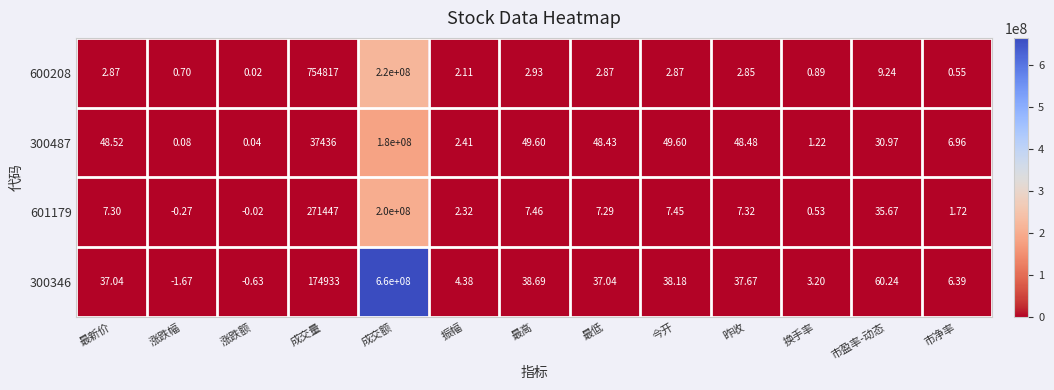

Is the value of 300346 at 成交额 greater than the value of 601179 at 市盈率-动态?

Yes